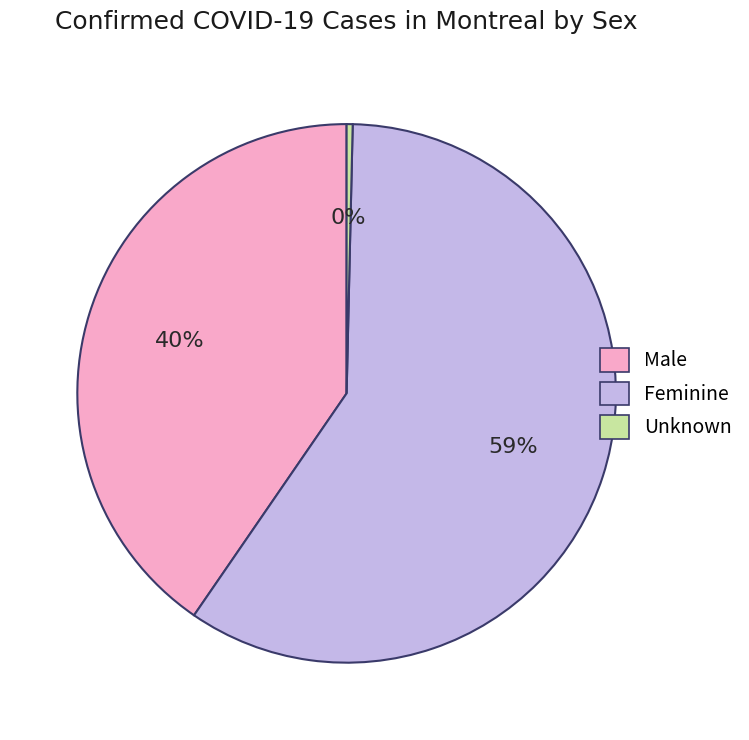

Which slice is the smallest?

Unknown